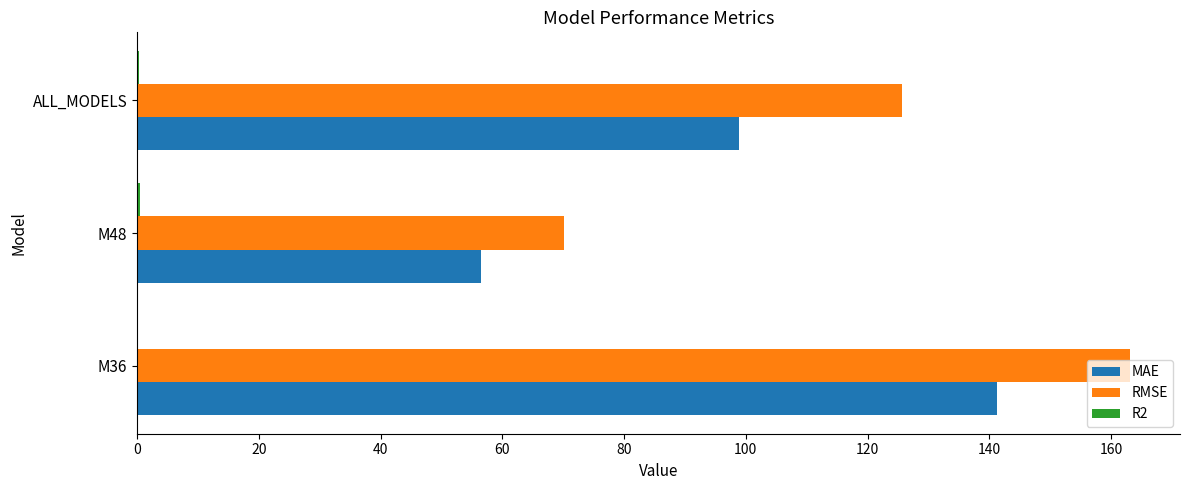

Which series changed the most between M36 and ALL_MODELS?

MAE